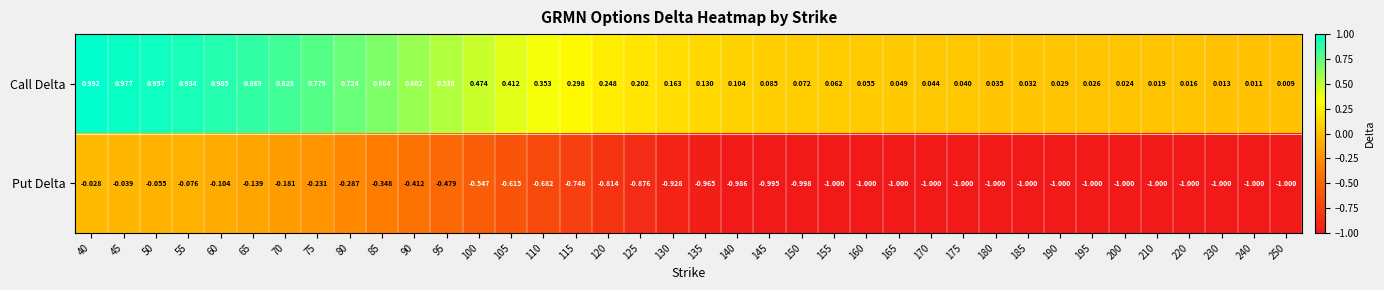

Which series has the largest range (max minus min)?

Call Delta